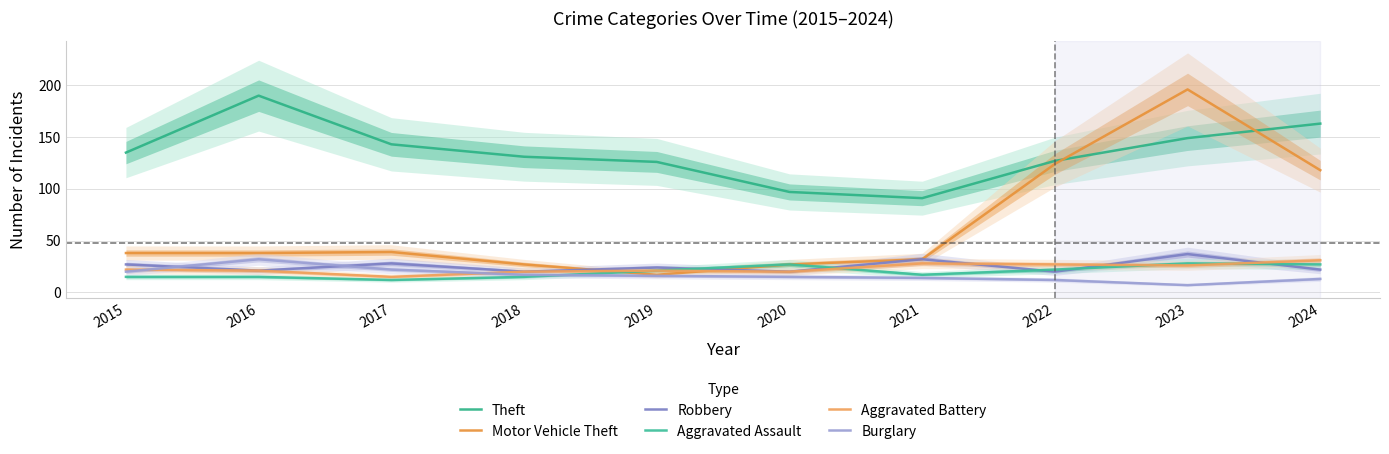

What is the value of the Aggravated Battery point at the 8th from the left?

27